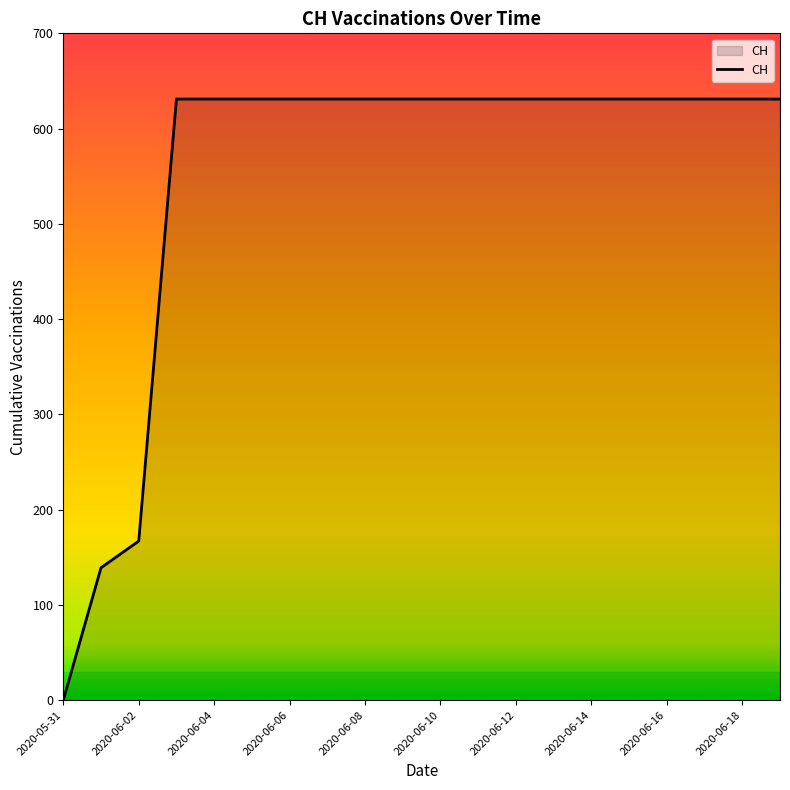

How many distinct data groups are displayed?

1